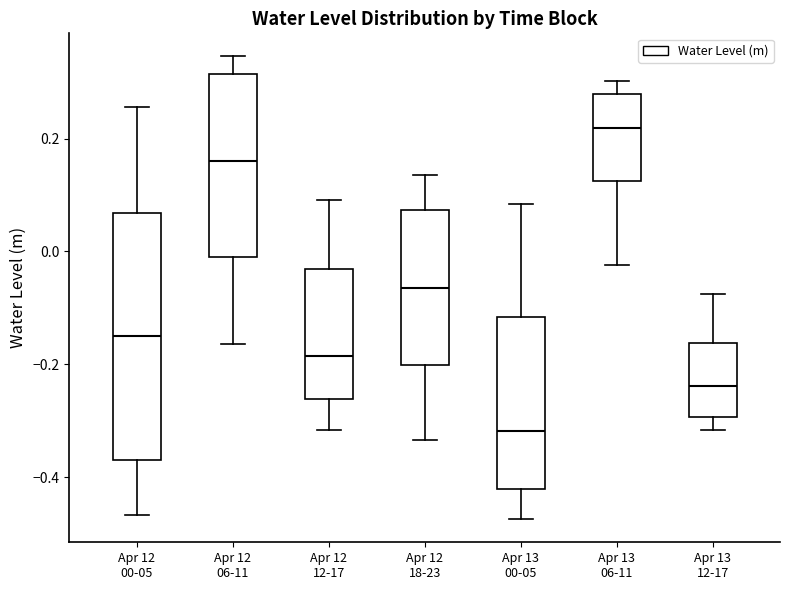

Where is the lower edge of the box for Apr 12 12-17 on the y-axis? The values are not printed on the chart, so give them approximately, as read against the axis.

-0.26